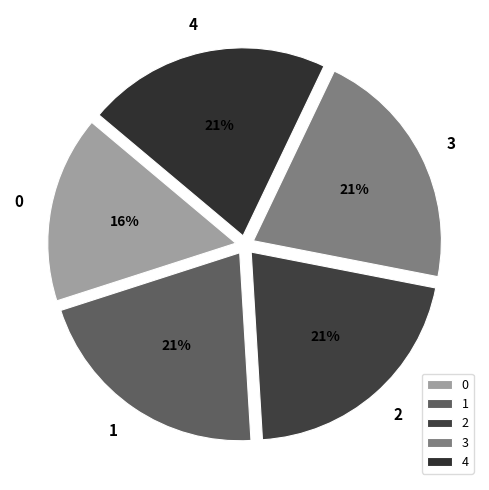

What percentage is the 3 slice, to the nearest percent?

21%